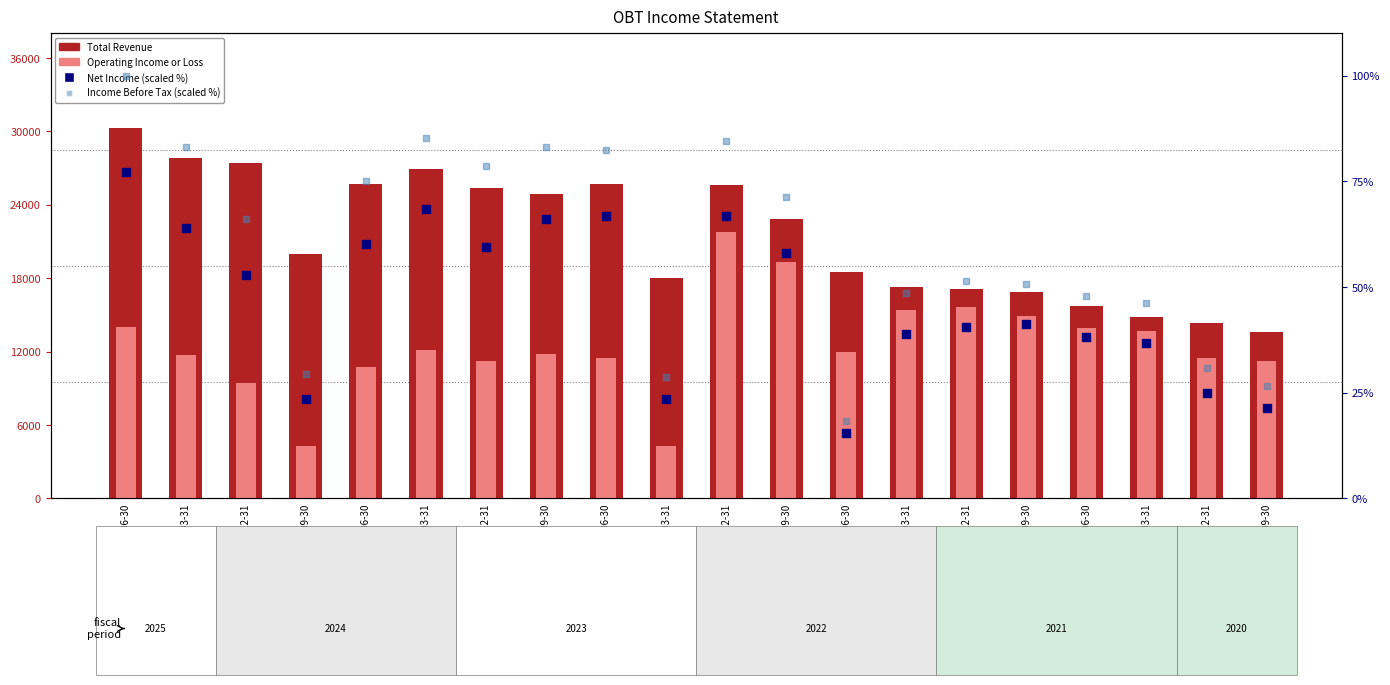

Which series reaches the maximum Y coordinate?

Total Revenue